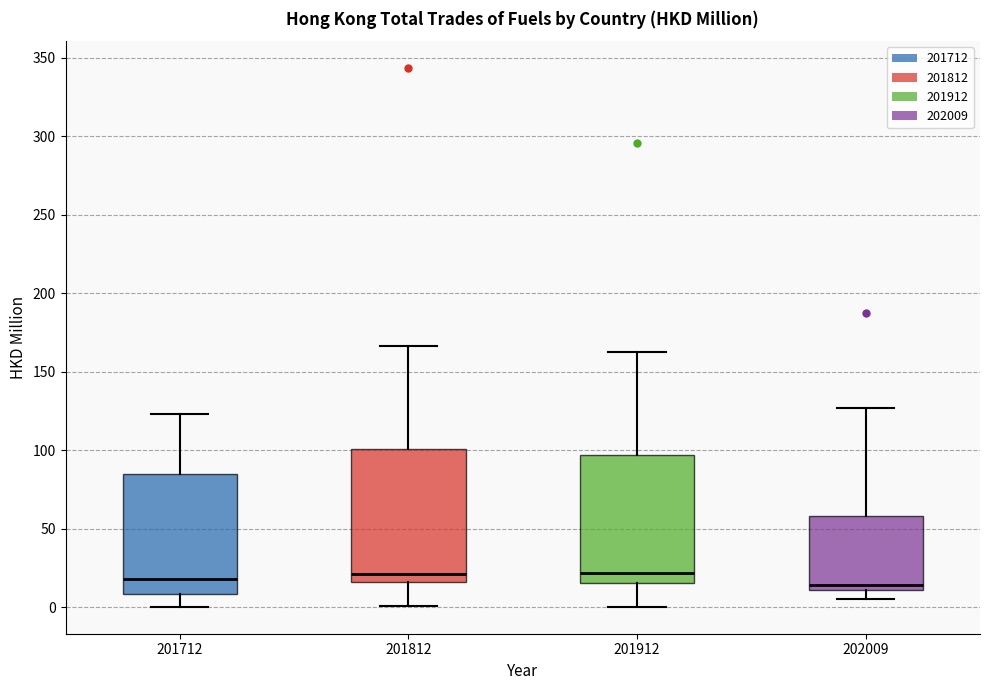

Reading left to right, read every box against the y-axis: the position of its median line, the range the box covers, and the ends of its whiskers. The values are not printed on the chart, so give them approximately, as read against the axis.

201712: median 20, box 10 to 85, whiskers 0 to 125
201812: median 20, box 15 to 100, whiskers 0 to 165
201912: median 20, box 15 to 95, whiskers 0 to 165
202009: median 15, box 10 to 60, whiskers 5 to 125